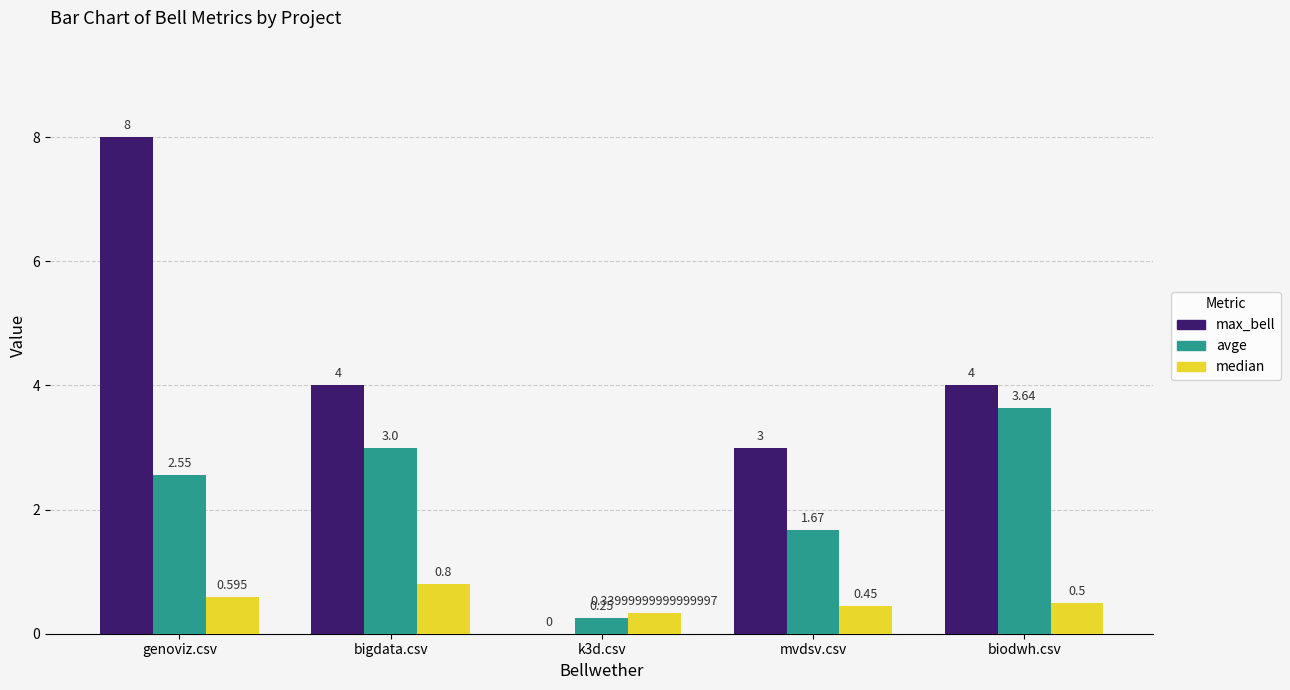

The value of median at biodwh.csv is 0.8. True or false?

False